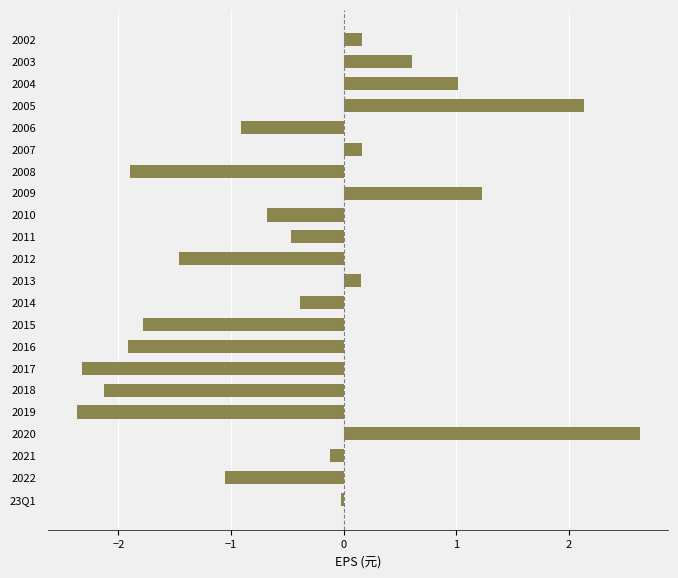

True or false: the data shows -0.1 at 2011.

False